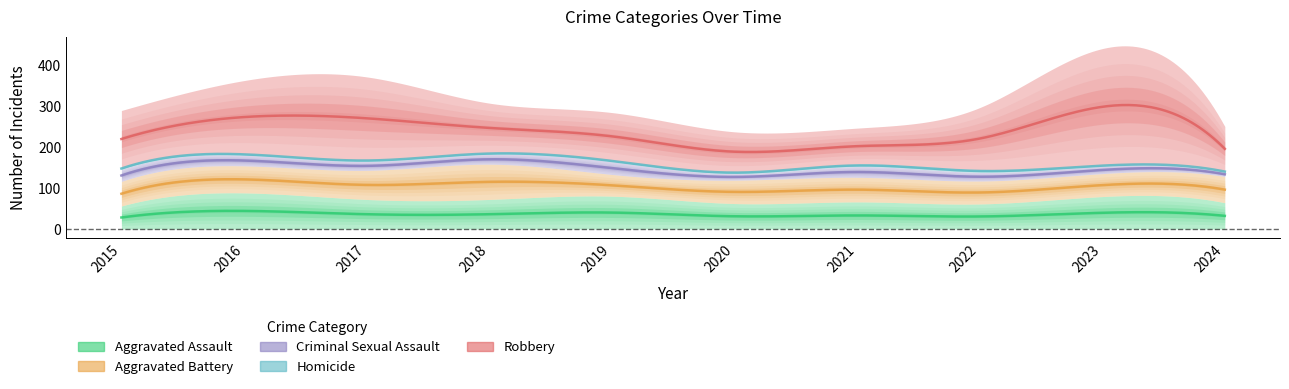

True or false: Robbery has more than 1 interior local peaks.

True